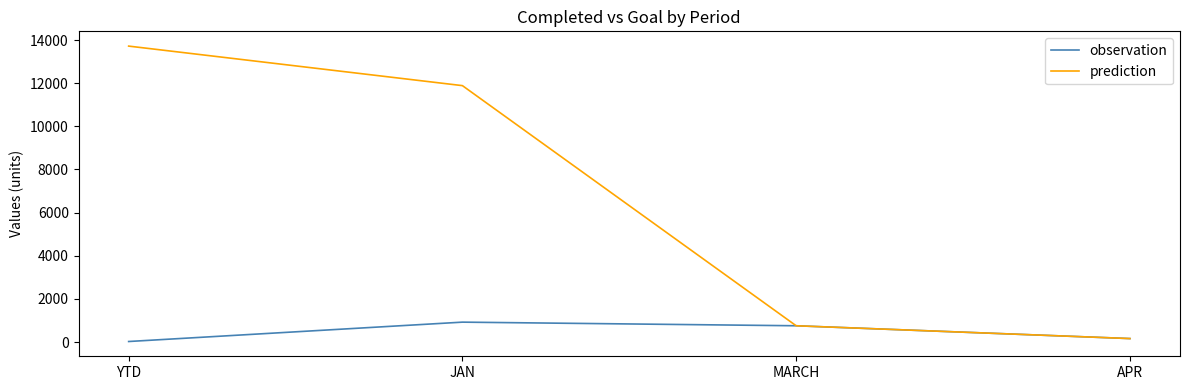

True or false: observation has a value of 1558 at JAN.

False